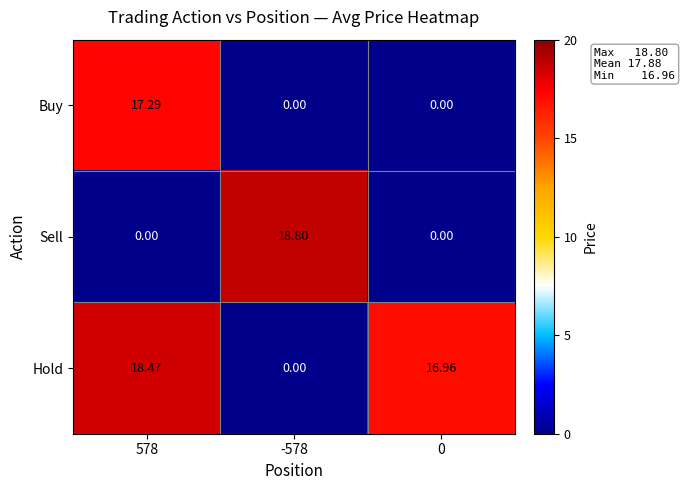

Which series changed the most between 578 and 0?

Buy